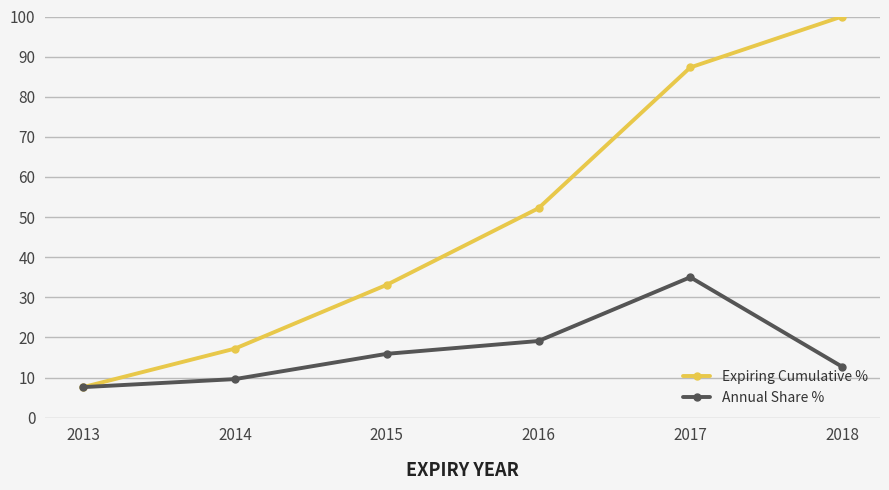

What is the value of the Expiring Cumulative % point at the 5th from the left?

87.3